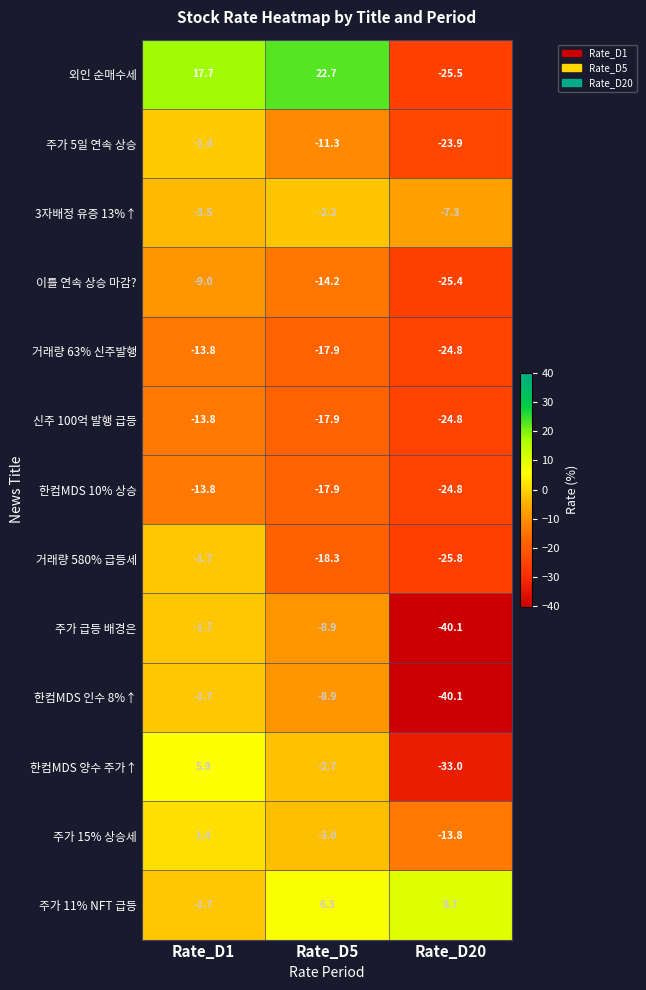

The value of 주가 5일 연속 상승 at Rate_D20 is -23.9. True or false?

True